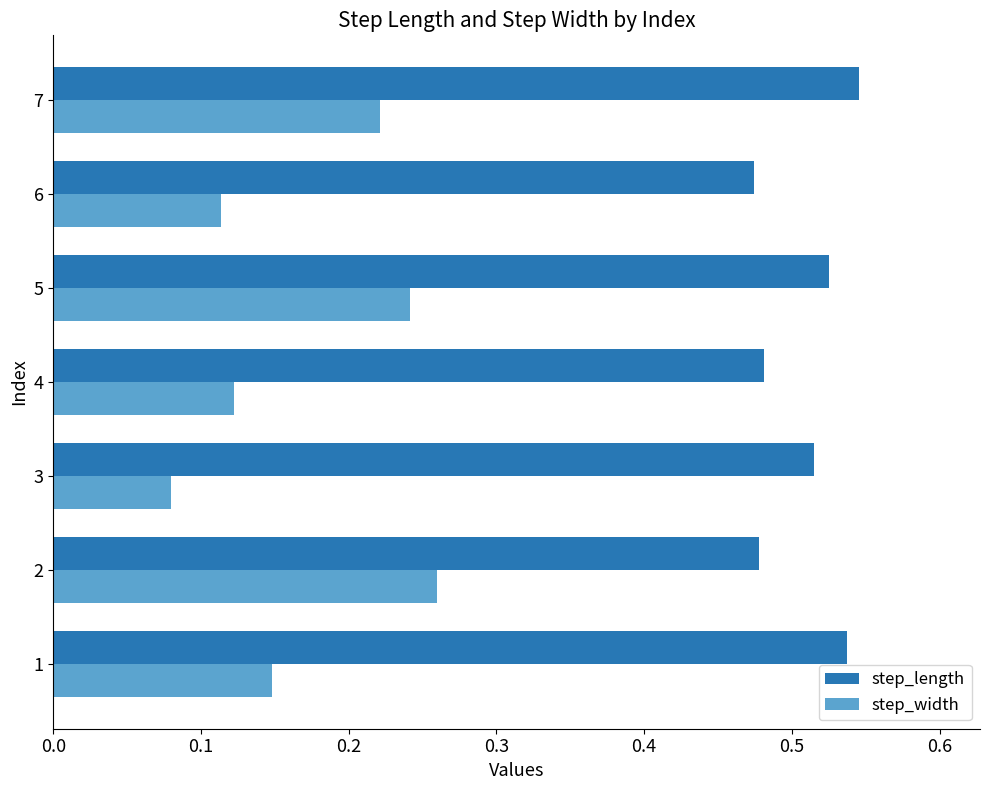

Which label corresponds to the smallest value in the chart?

3